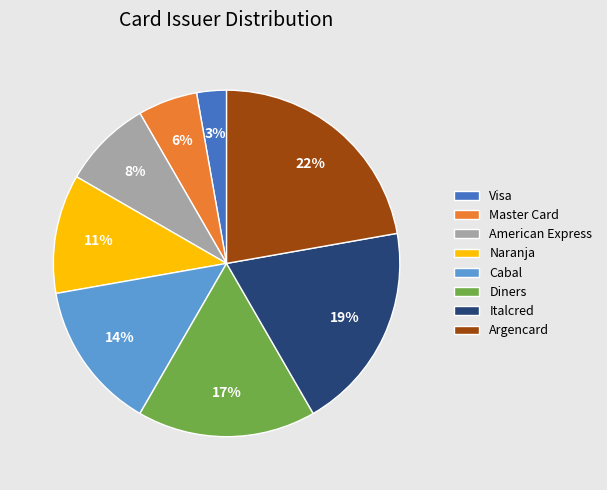

Is it true that Argencard is 10% of the pie?

False